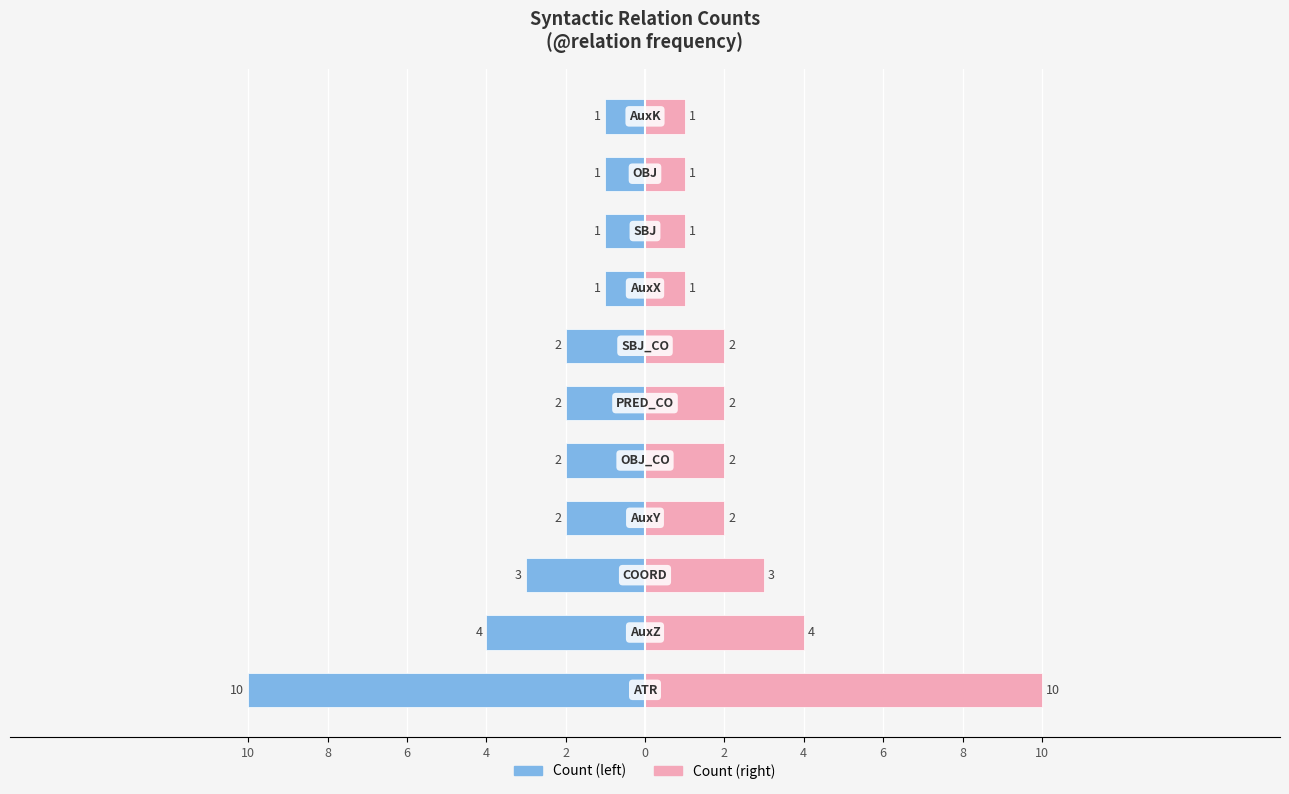

What is the sum of all Left (token id sum) values?

-29